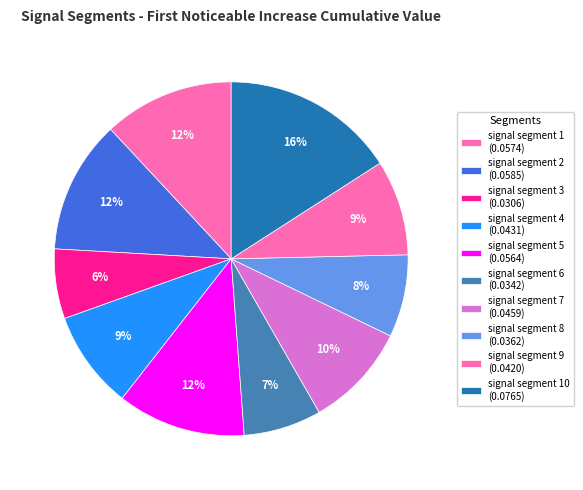

How many segments does this pie chart have?

10